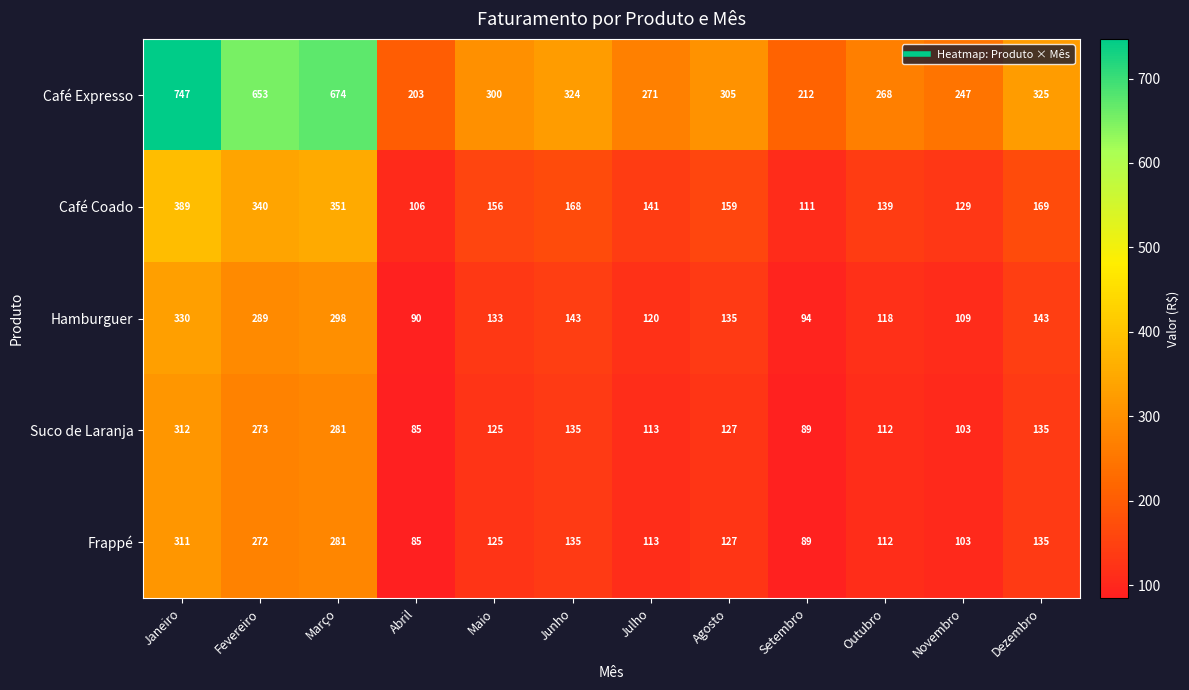

Which series changed the most between Junho and Julho?

Café Expresso